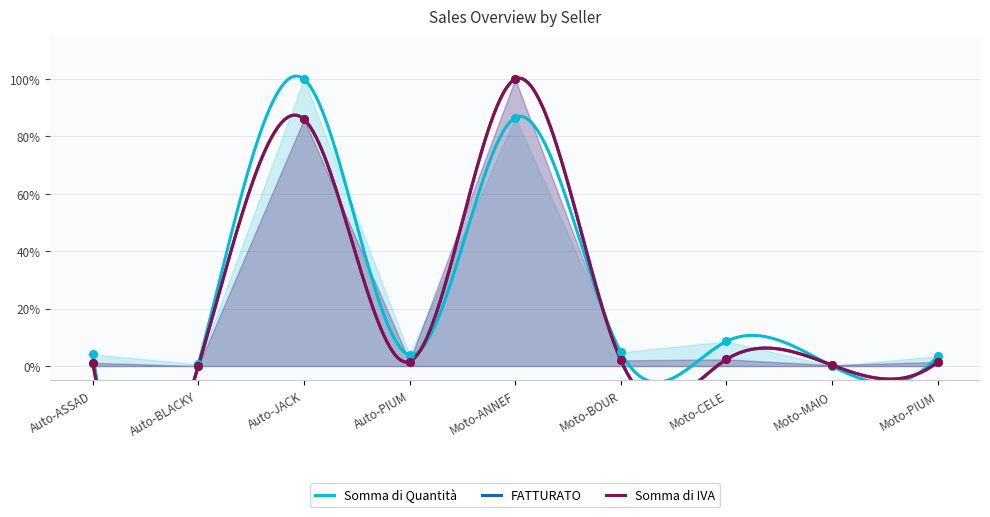

At how many categories does at least one series exceed 0?

9